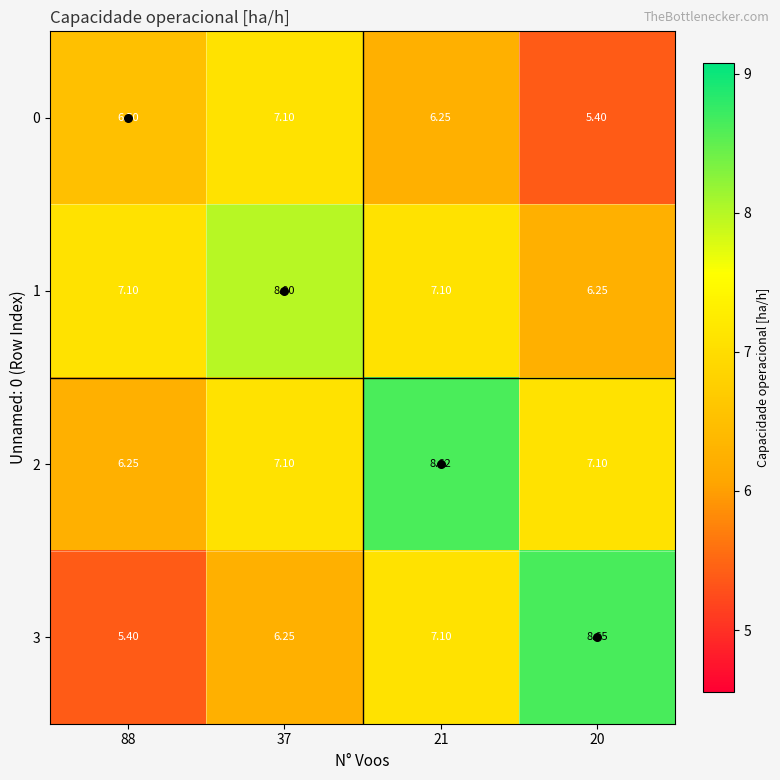

Is the value of 3 at 21 greater than the value of 0 at 88?

Yes